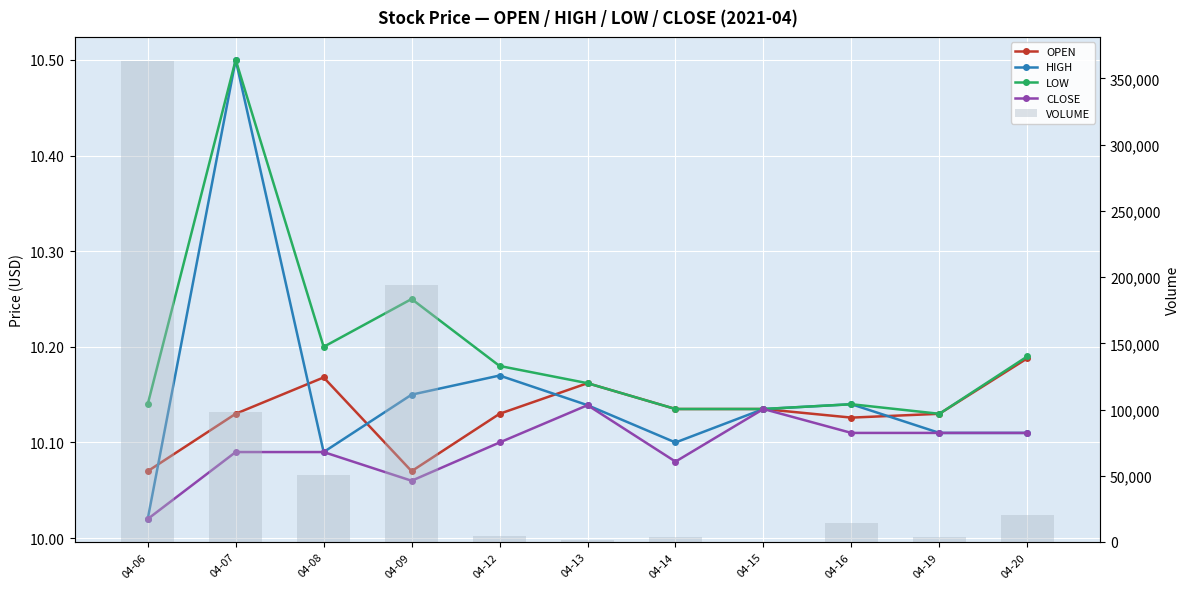

What value does the LOW series have at 04-20?

10.2